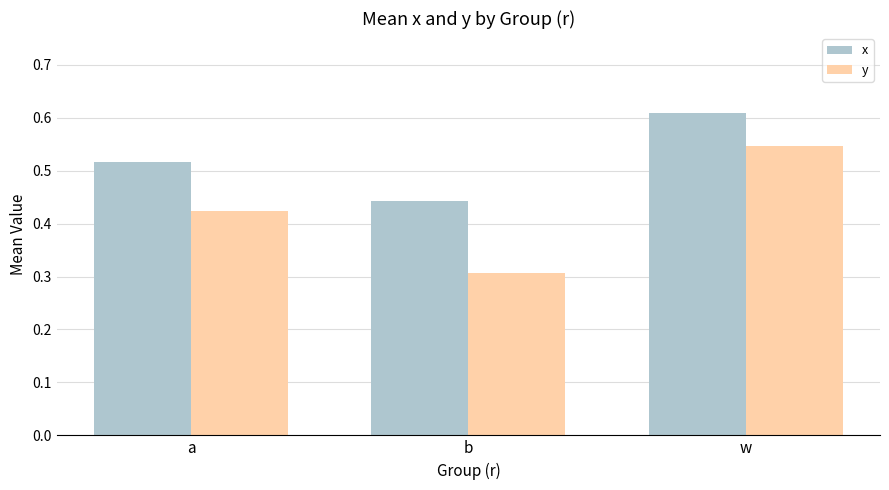

At which label does x reach its minimum?

b